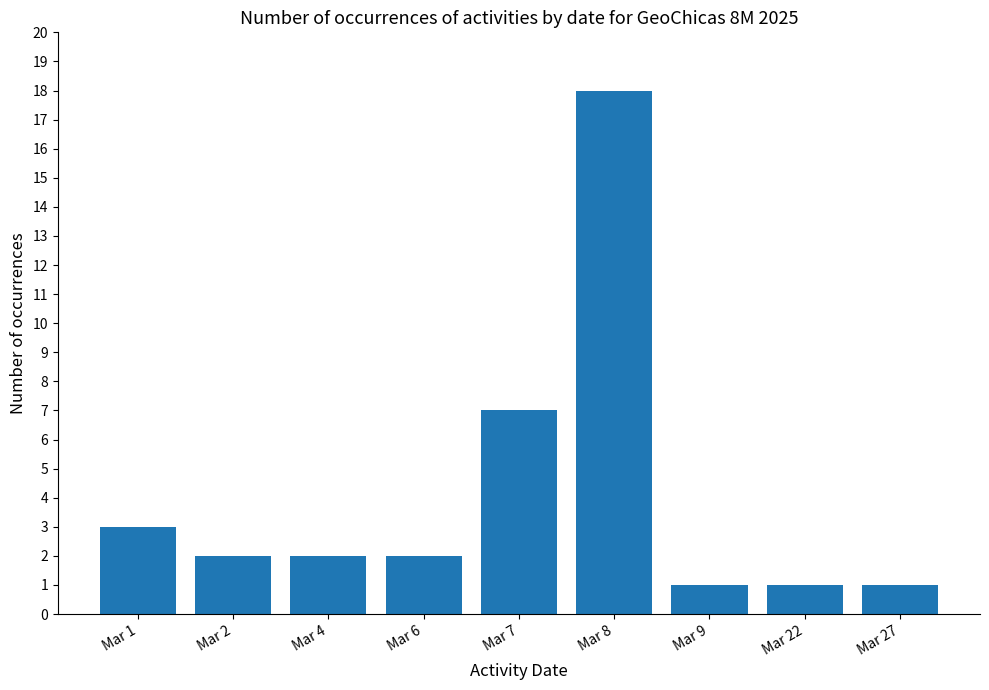

What is the difference between the values at Mar 4 and Mar 1?

1